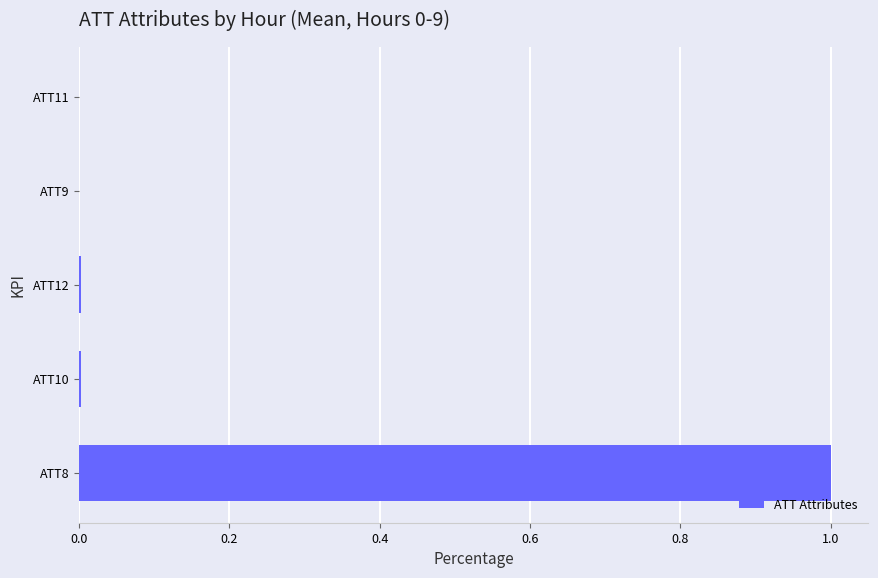

What is the sum of all values?

1.0